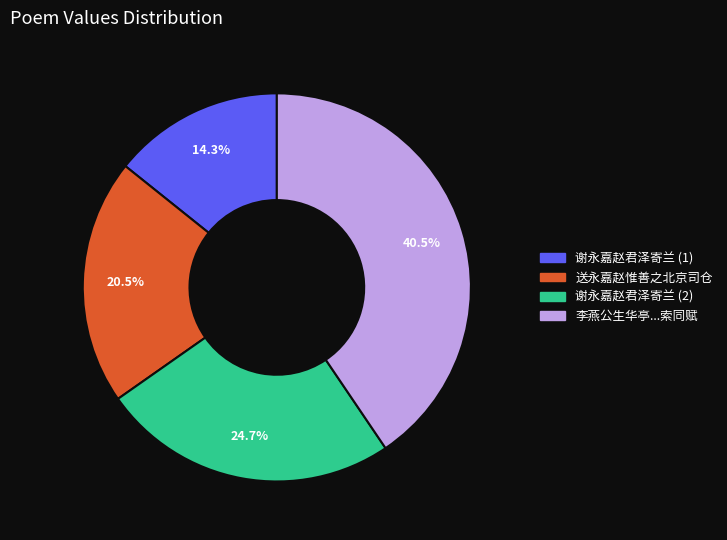

To the nearest percent, what is the average slice percentage?

25%